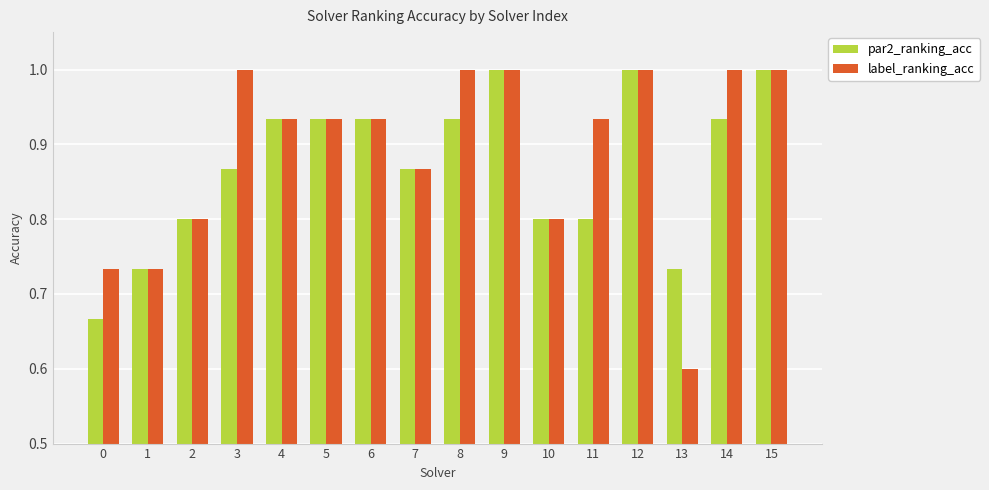

What is the highest value of the par2_ranking_acc series?

1.0